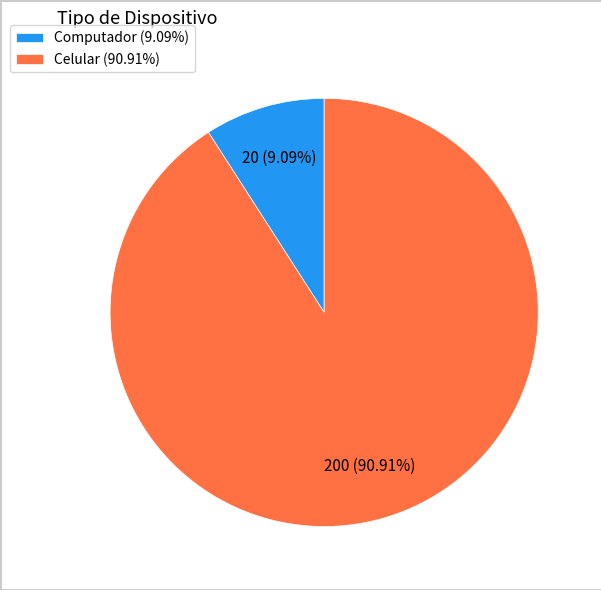

Approximately how many times larger is the value at Computador compared to Celular?

0.1